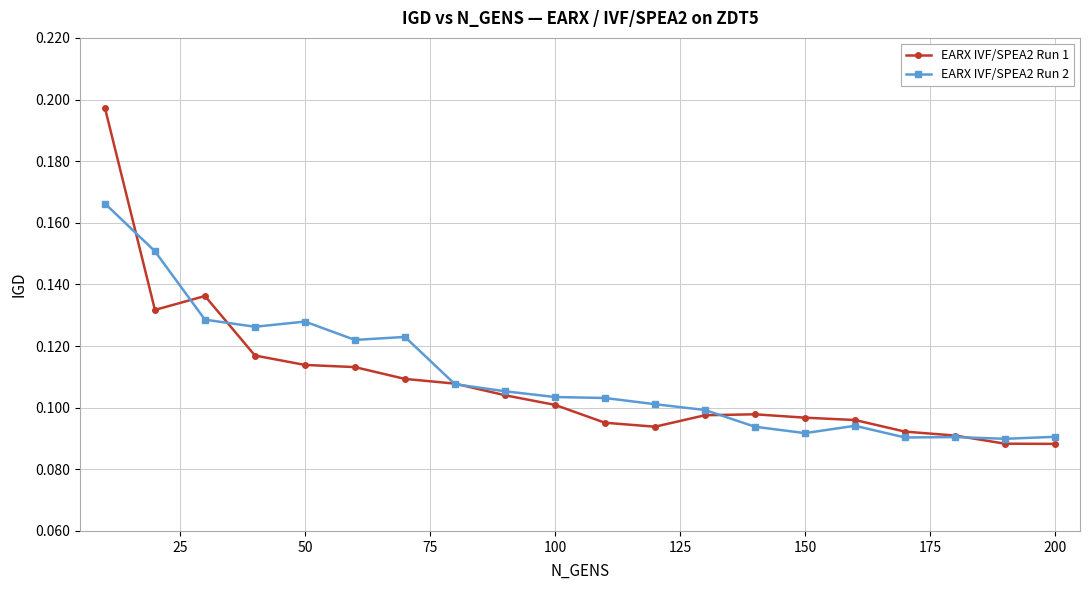

How many EARX IVF/SPEA2 Run 1 values are between 0 and 1?

20